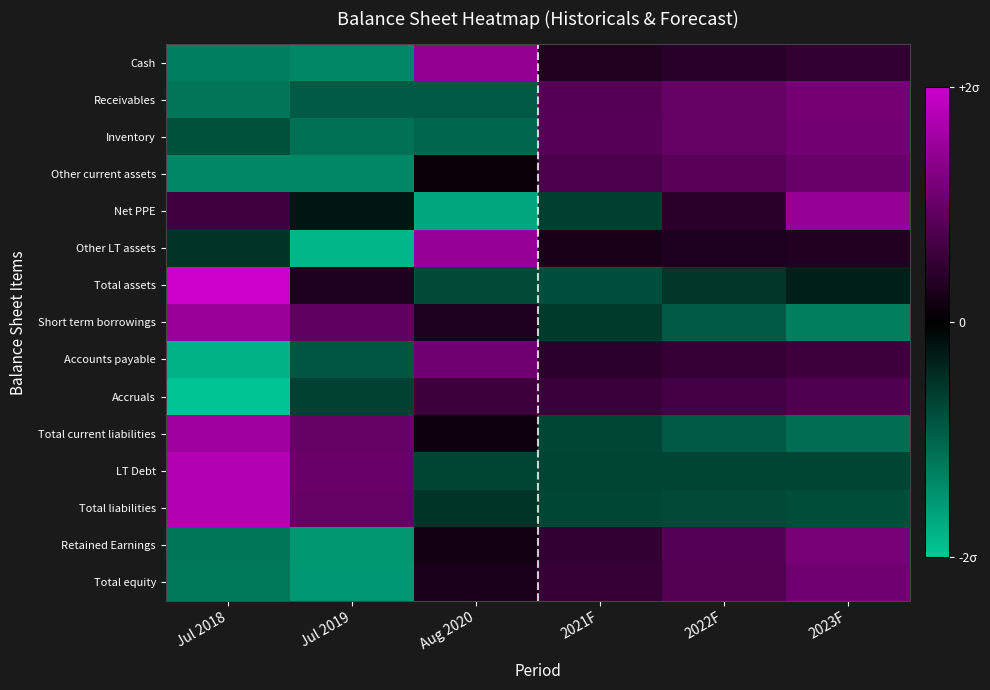

Which series has the largest range (max minus min)?

Other LT assets